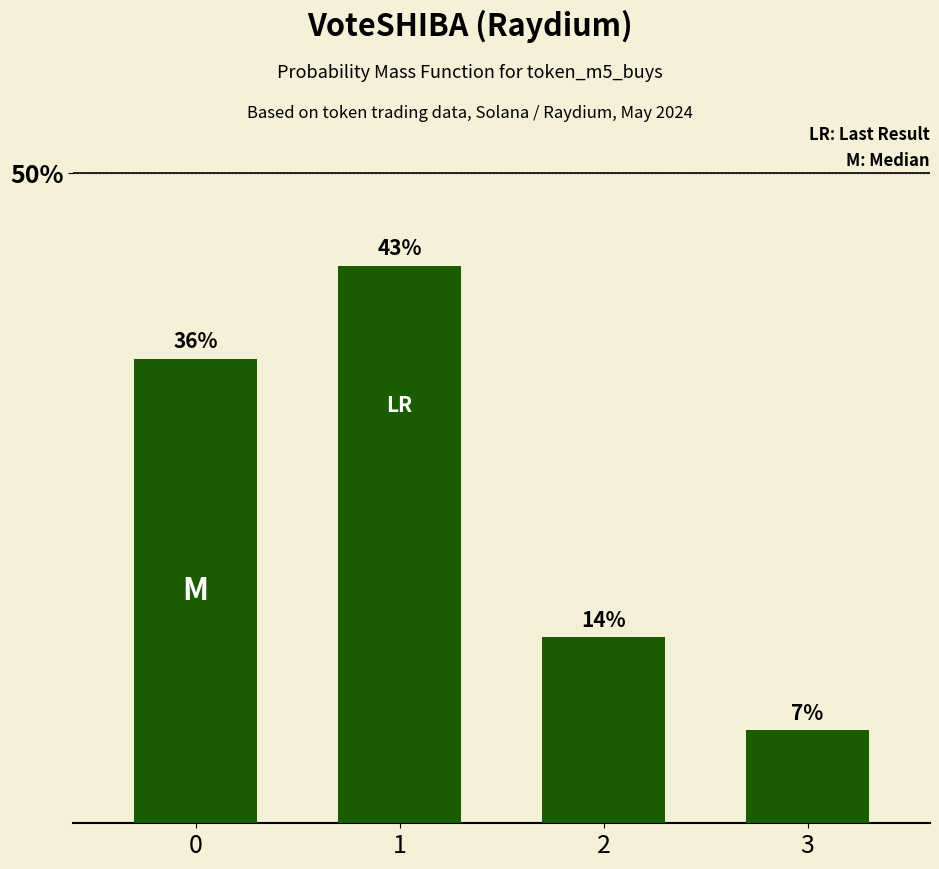

Does the chart contain any negative values?

No